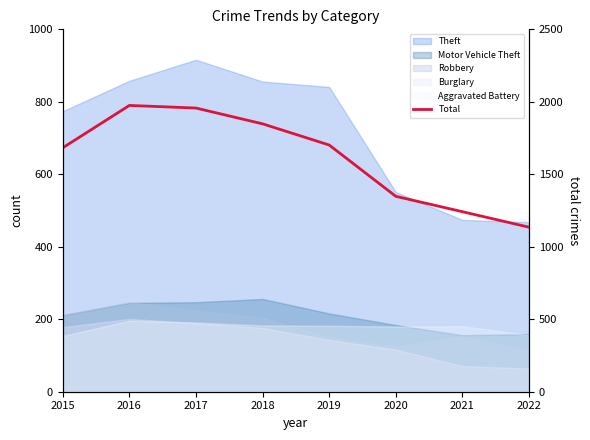

Where does the data first go above 1702?

2016